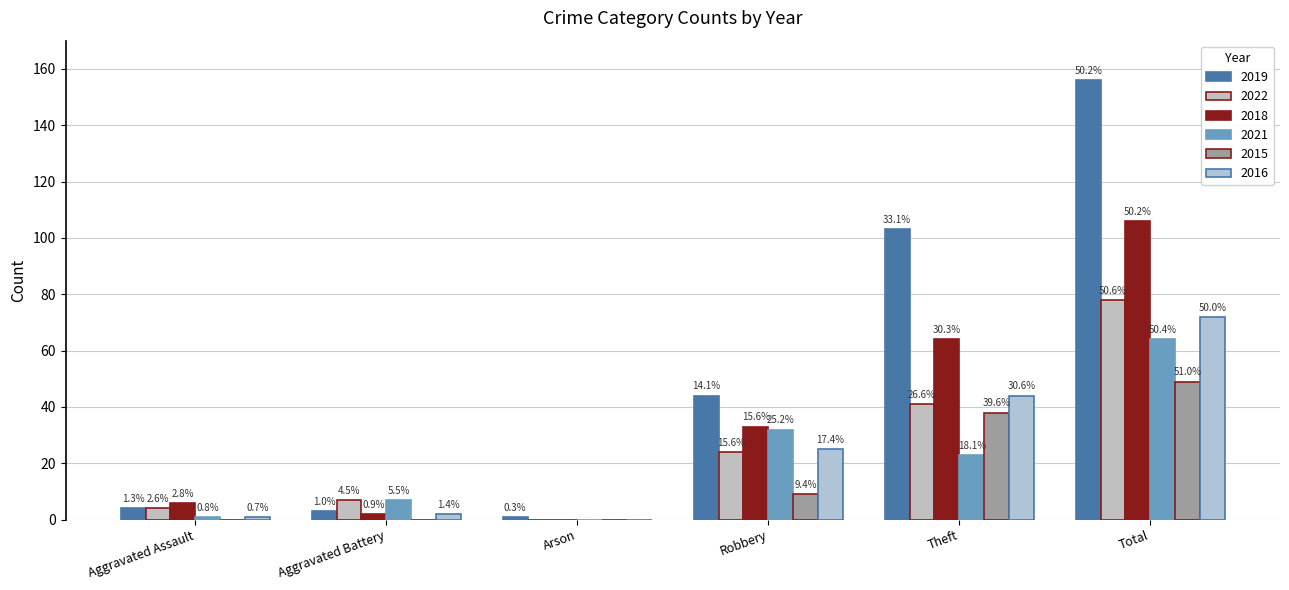

Rank the series at Aggravated Assault from highest to lowest value.

2018, 2019, 2022, 2021, 2016, 2015